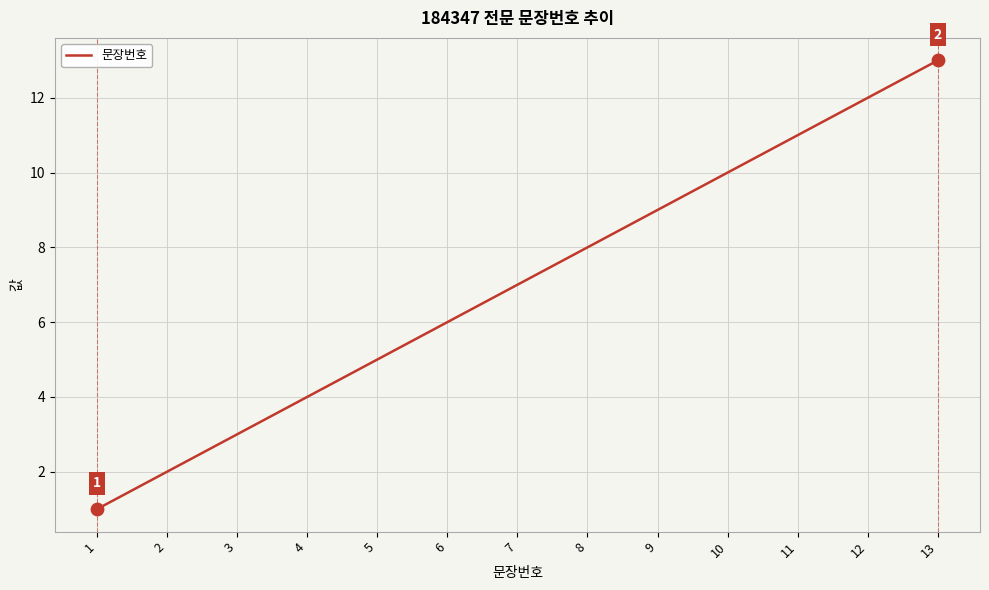

What is the change in value from 8 to 10?

+2